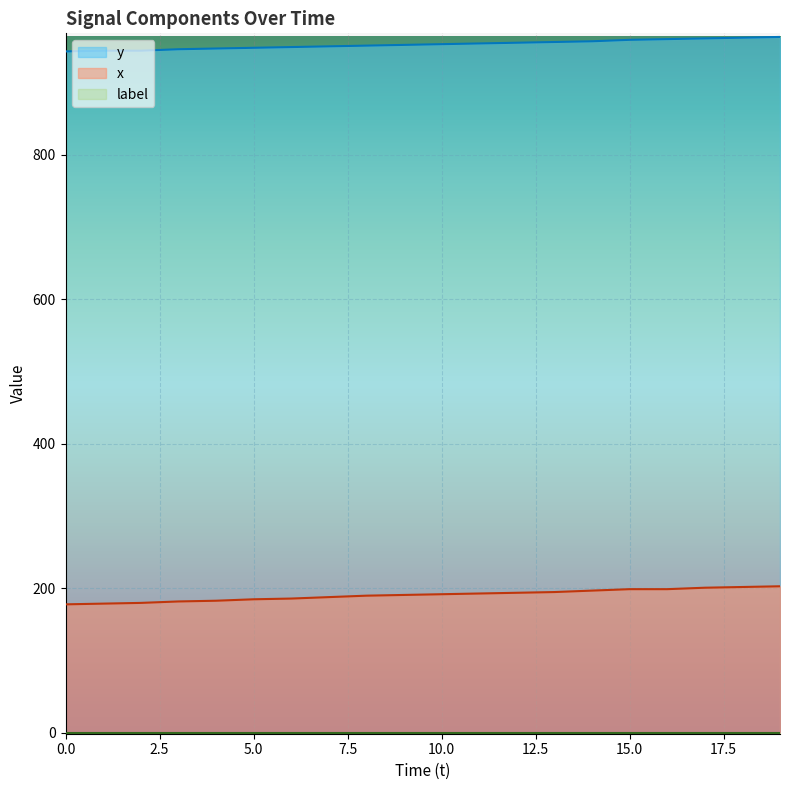

True or false: x and y cross at least once.

False